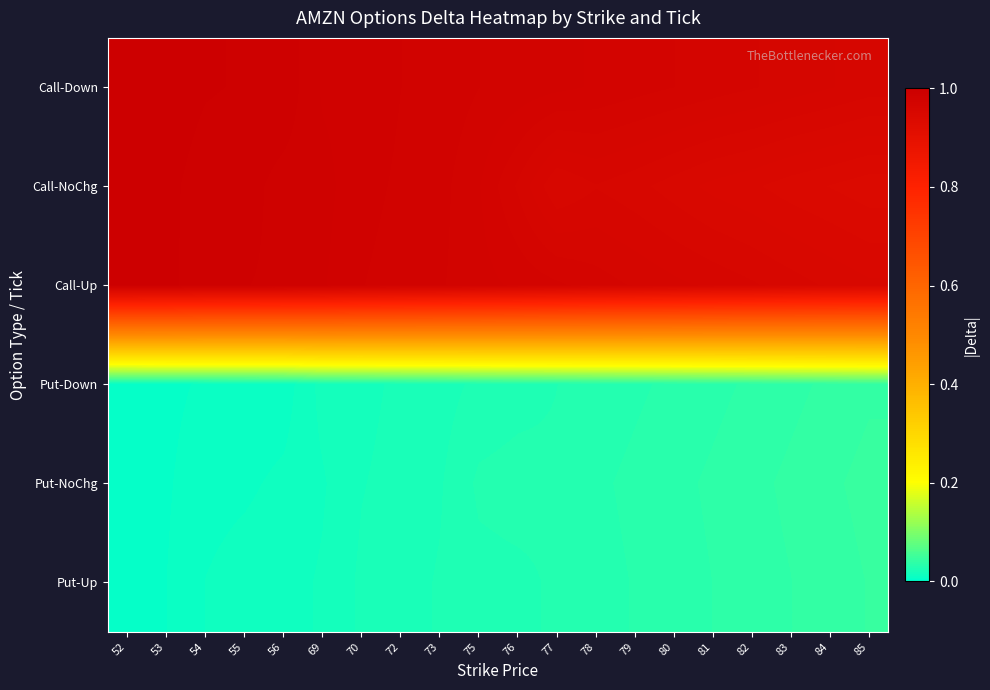

Which has a higher value, 85 or 83?

83